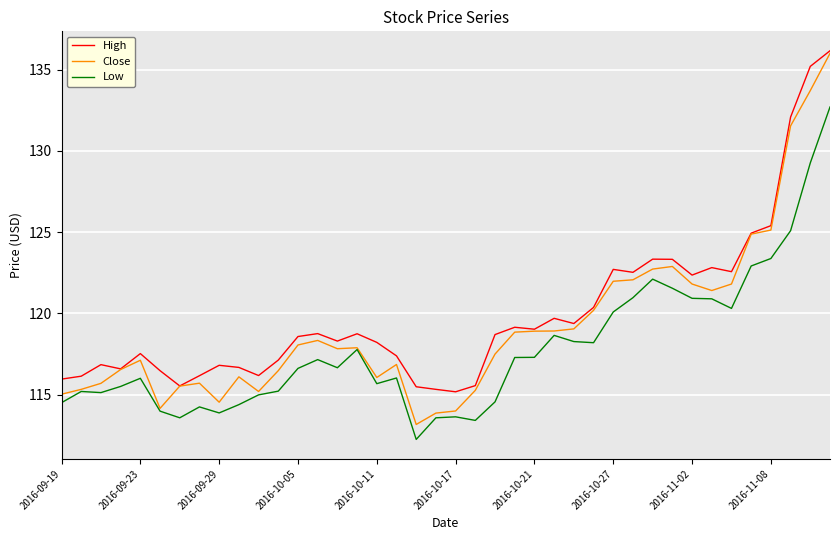

Rank the series by their average value, from highest to lowest.

High, Close, Low